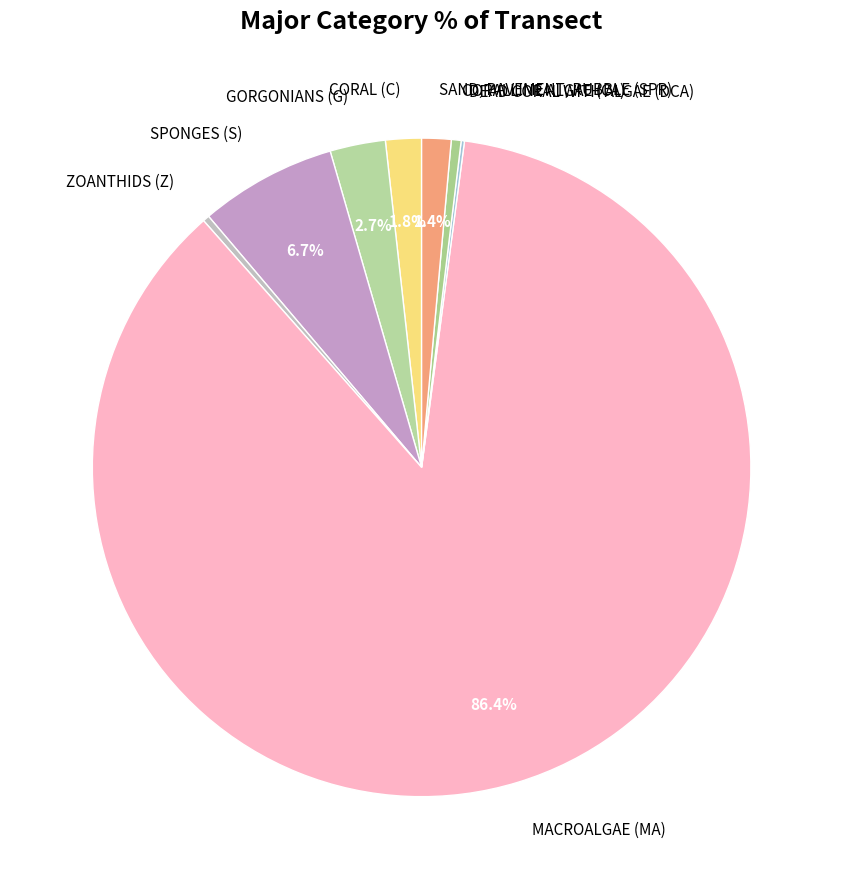

Which category has the biggest portion of the pie?

MACROALGAE (MA)